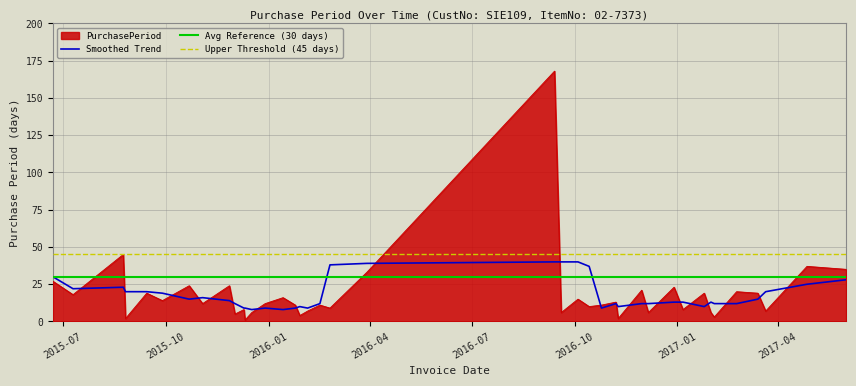

What is the sum of the values at 2016-01-25 and 2017-03-21?

18